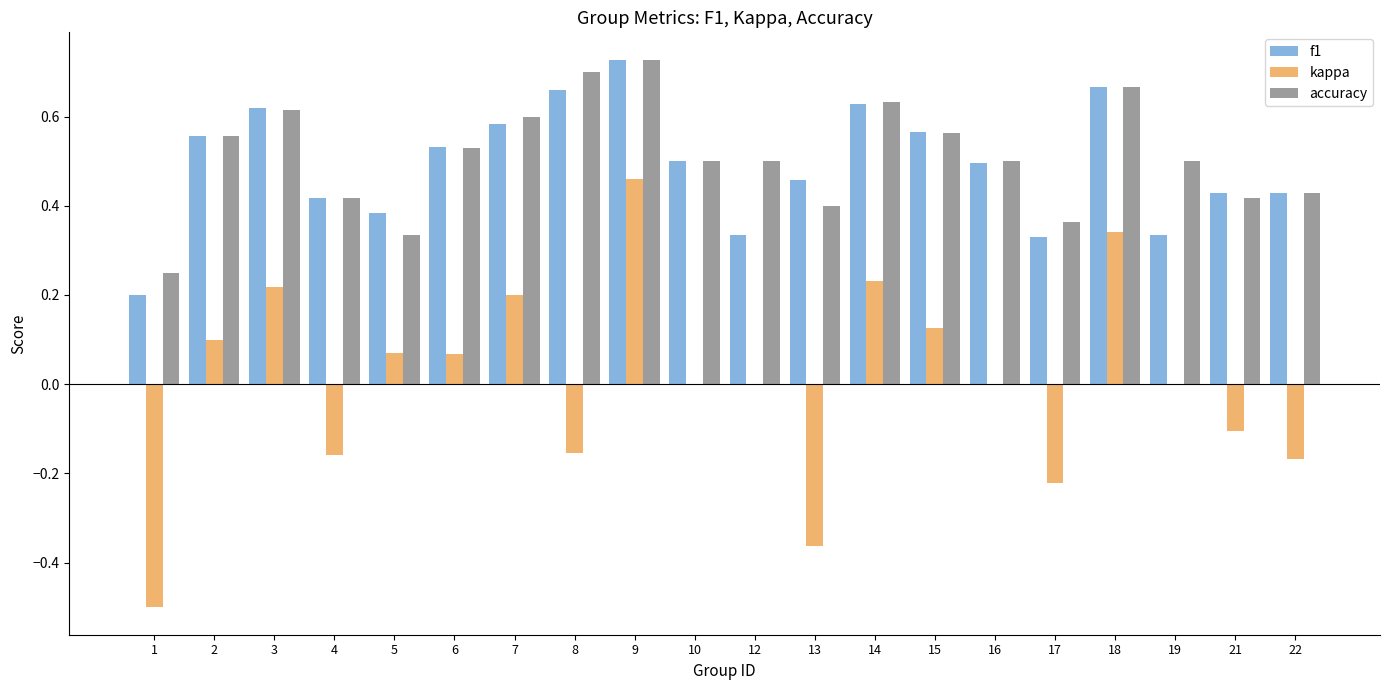

At which label does kappa reach its peak?

9